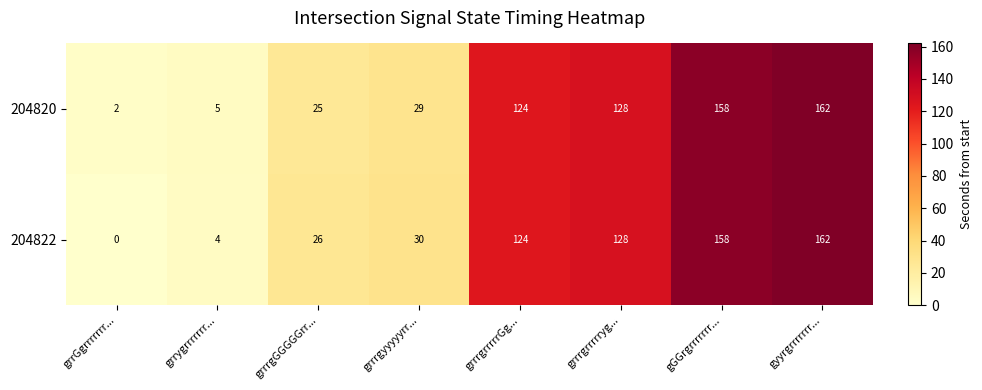

Reading left to right, what are all the values shown in this chart?

204820: 2	5	25	29	124	128	158	162
204822: 0	4	26	30	124	128	158	162